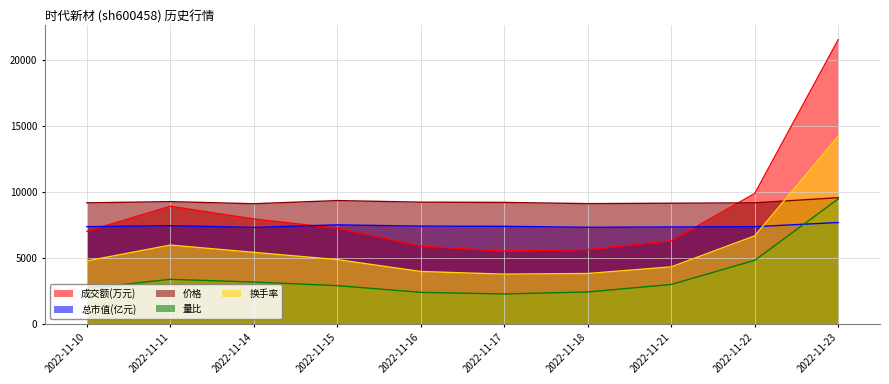

Which series has the largest total across all categories?

价格